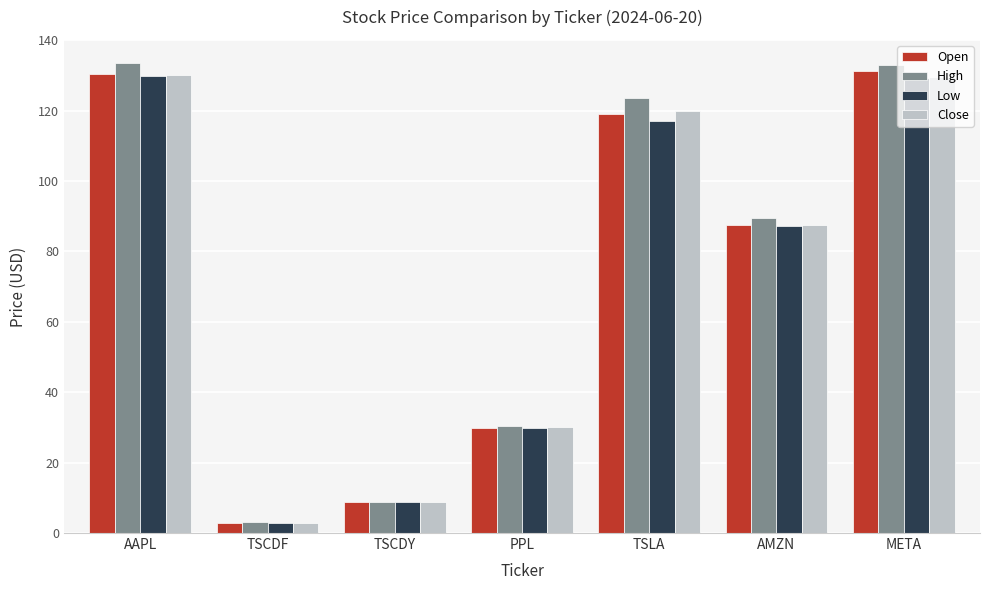

Which series has the widest spread of values?

High